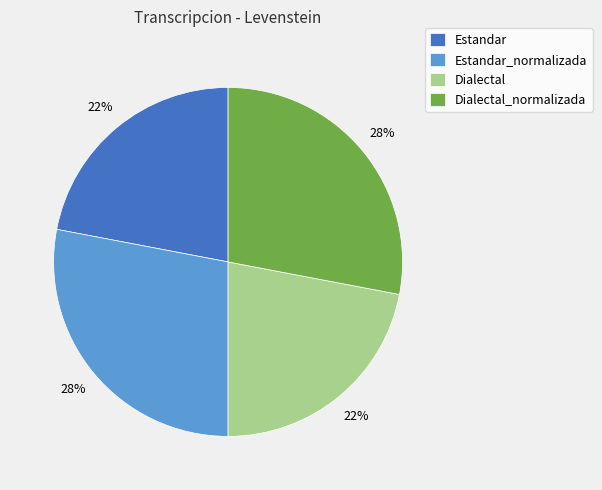

To the nearest percent, what is the combined percentage of Dialectal and Estandar_normalizada?

50%